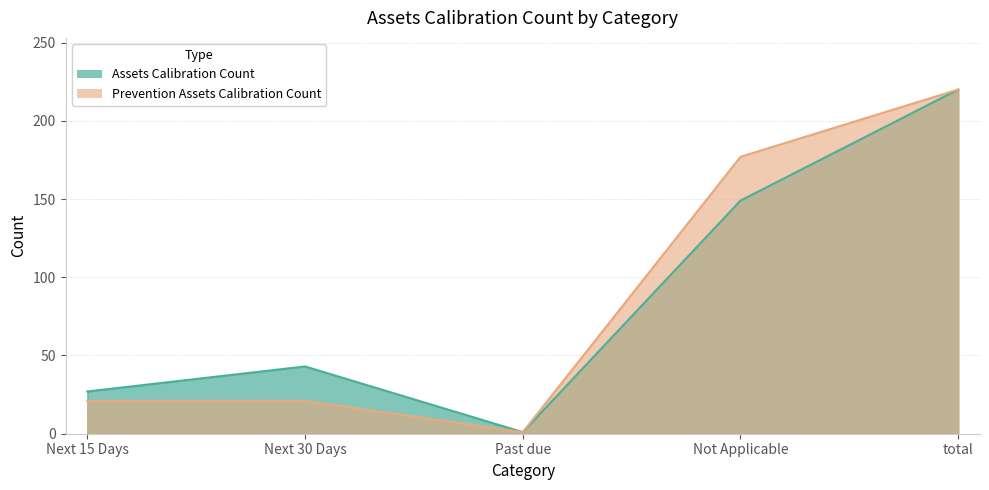

True or false: Prevention Assets Calibration Count and Assets Calibration Count cross at least once.

False